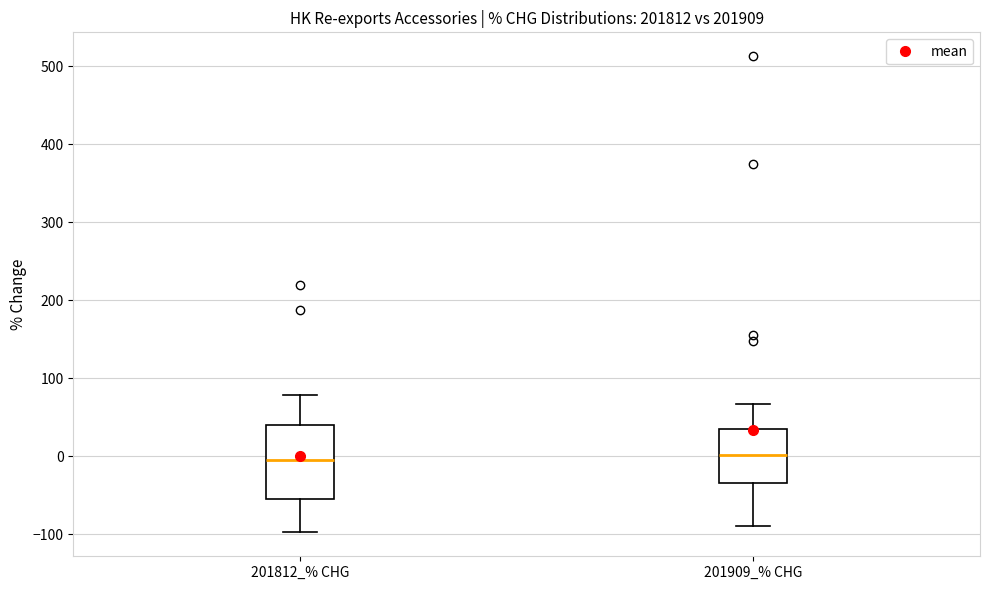

Which box is the tallest, from its lower edge to its upper edge?

201812_% CHG